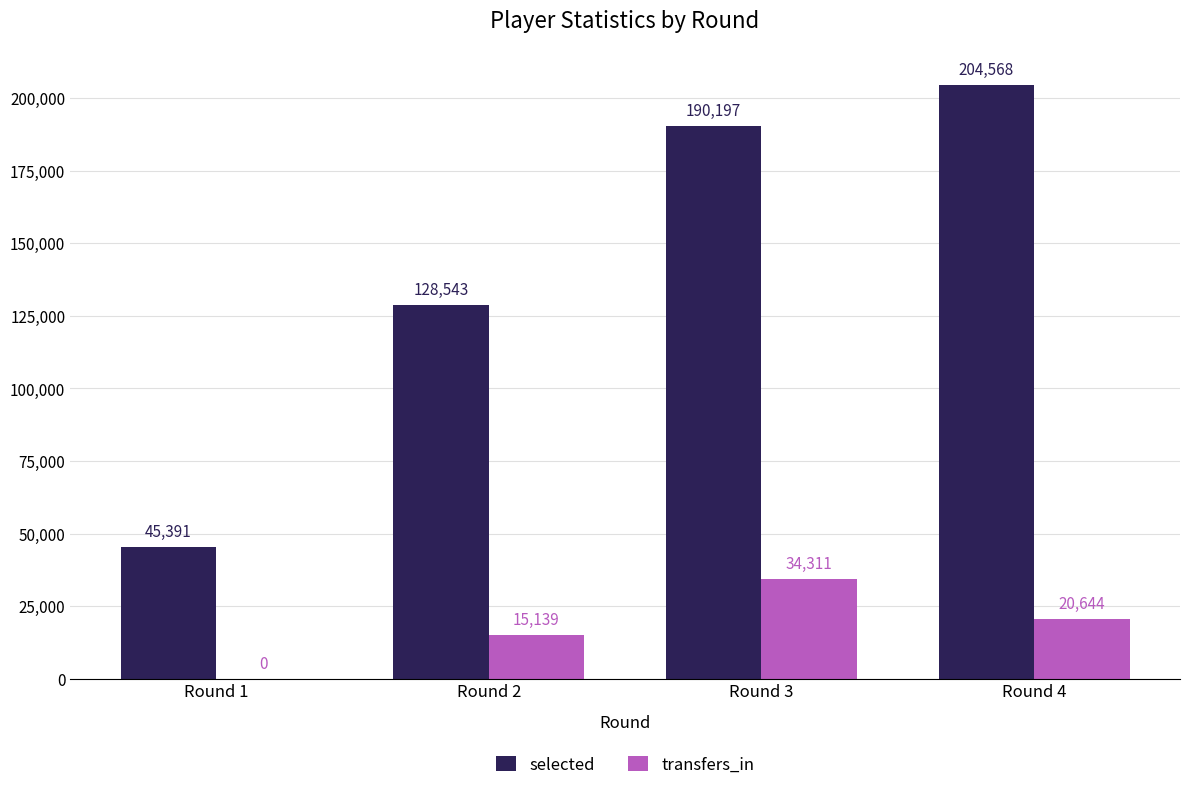

Is the value of selected at Round 1 greater than the value of transfers_in at Round 2?

Yes